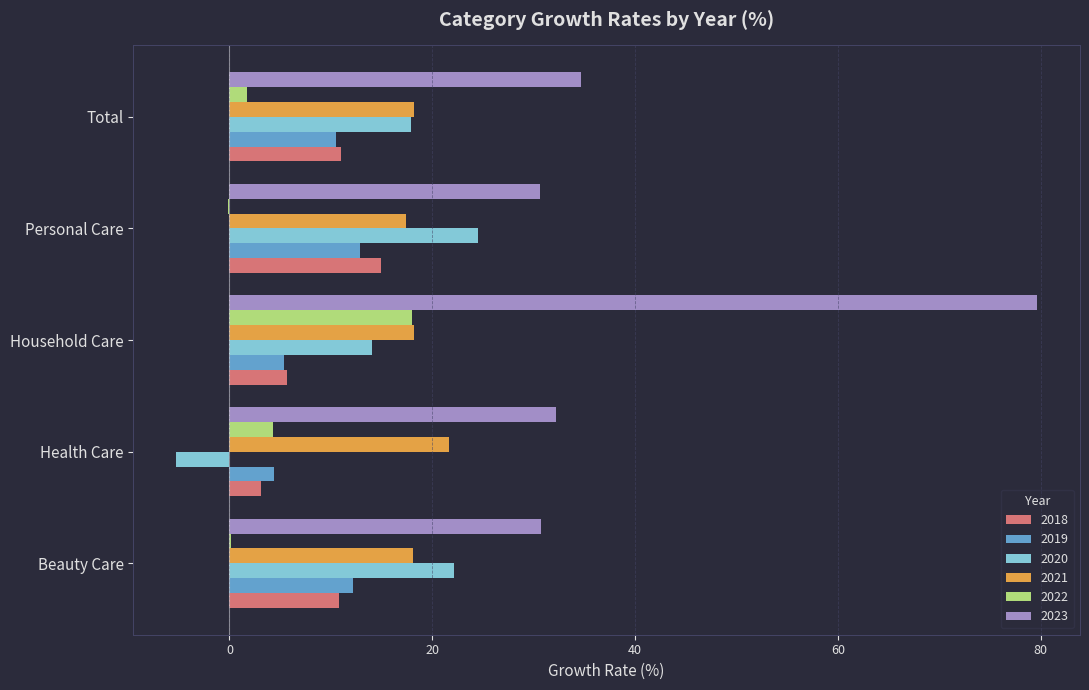

True or false: 2019 has a value of 5.4 at Household Care.

True